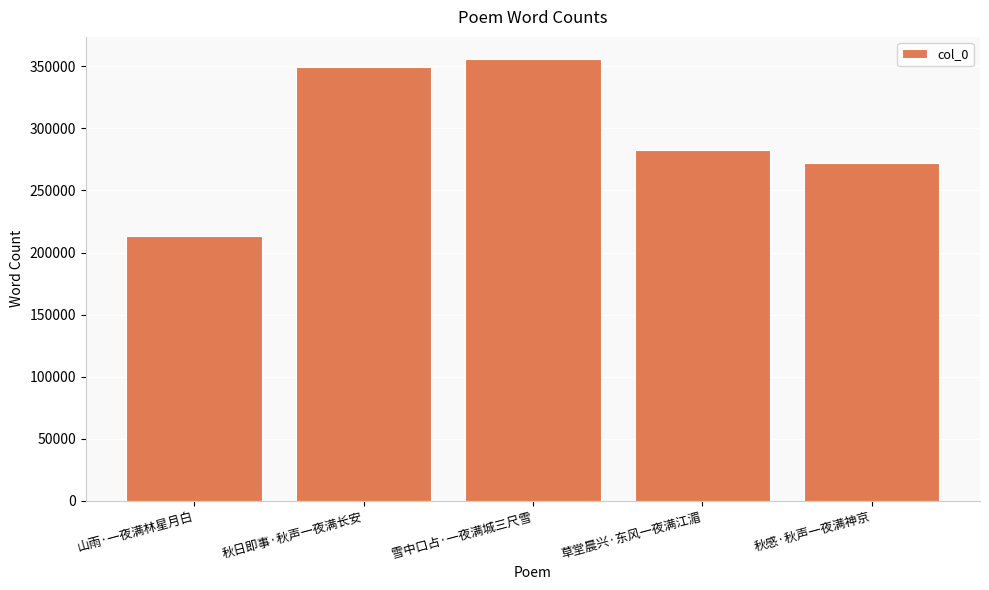

Reading left to right, what are all the values shown in this chart?

山雨·一夜满林星月白=212971	秋日即事·秋声一夜满长安=349458	雪中口占·一夜满城三尺雪=355971	草堂晨兴·东风一夜满江湄=282684	秋感·秋声一夜满神京=272006